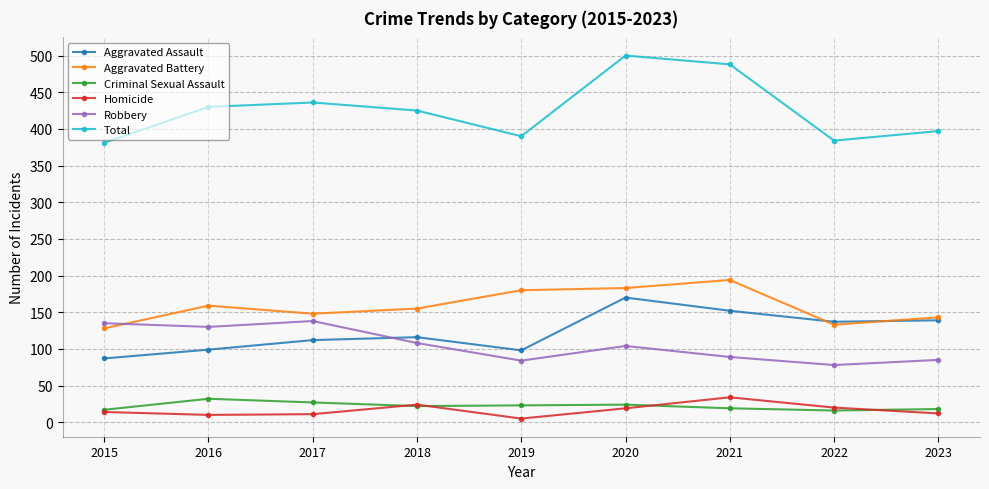

Which series changed the most between 2020 and 2022?

Total